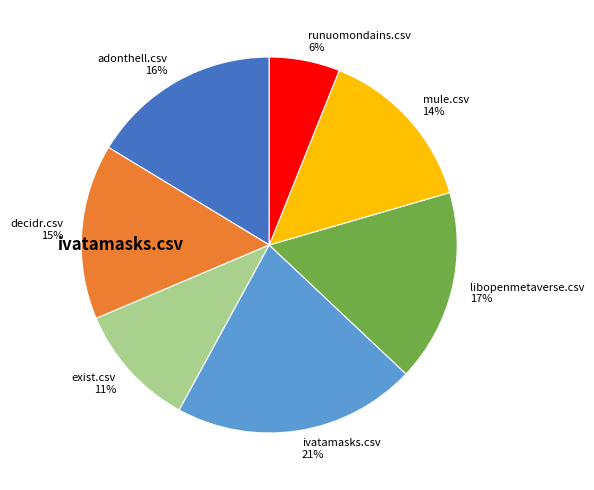

Combined, do exist.csv and libopenmetaverse.csv account for over 50%?

No